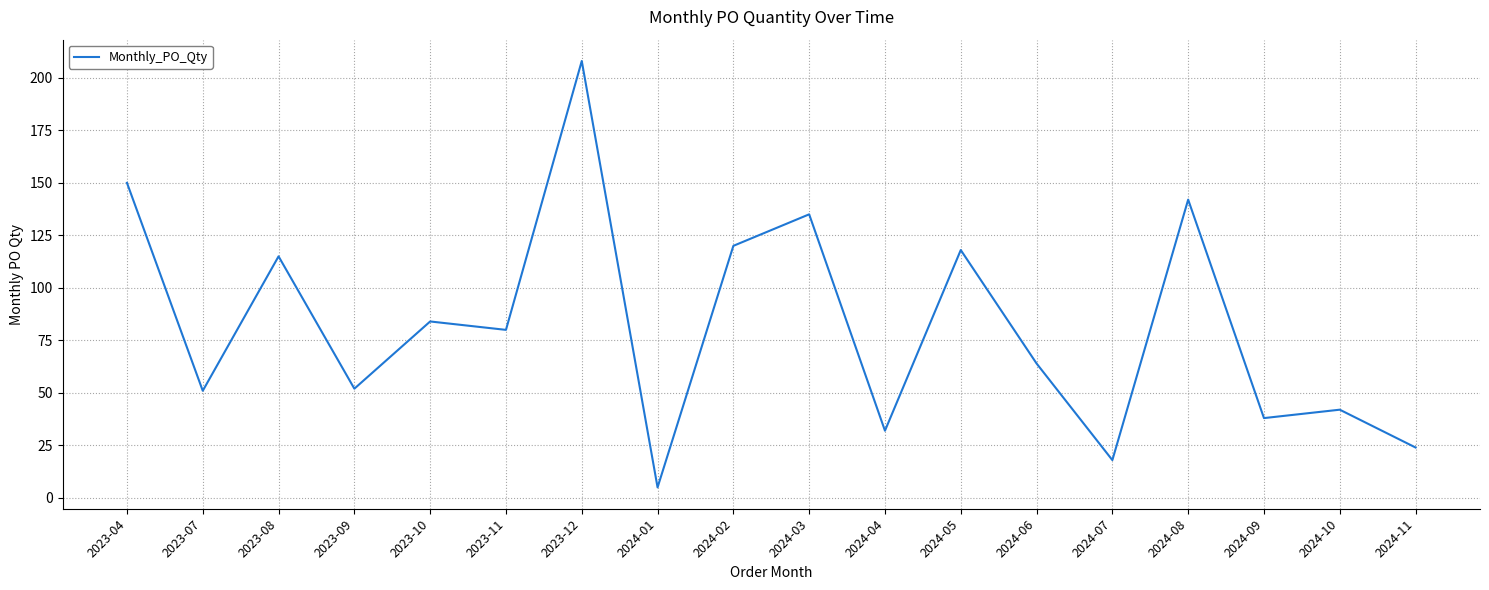

True or false: the data shows 25 at 2024-09.

False